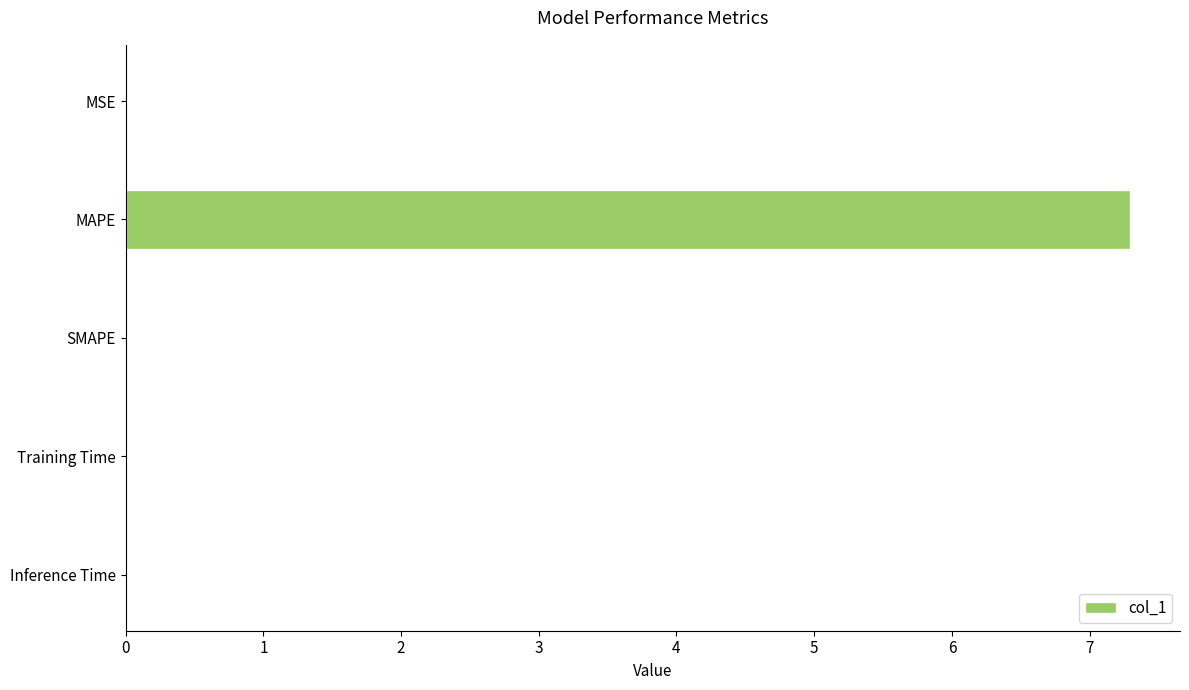

Which label corresponds to the largest value in the chart?

MAPE